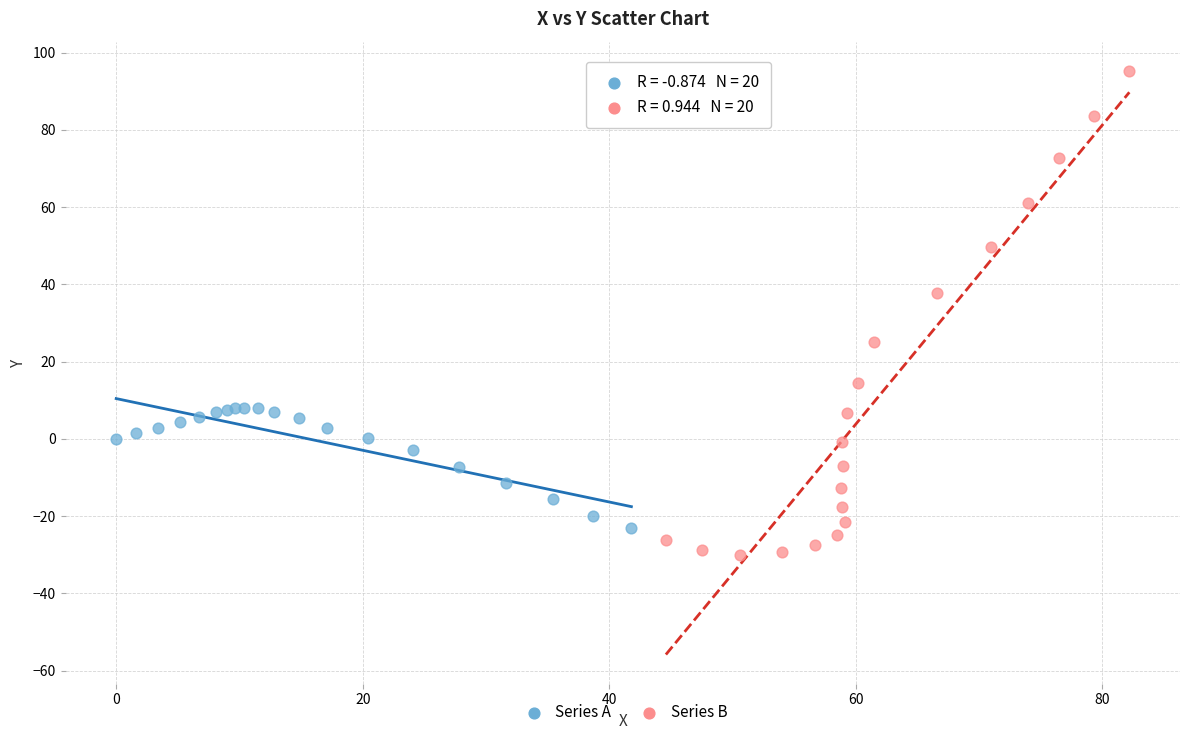

Which series contains the highest Y value?

Series B